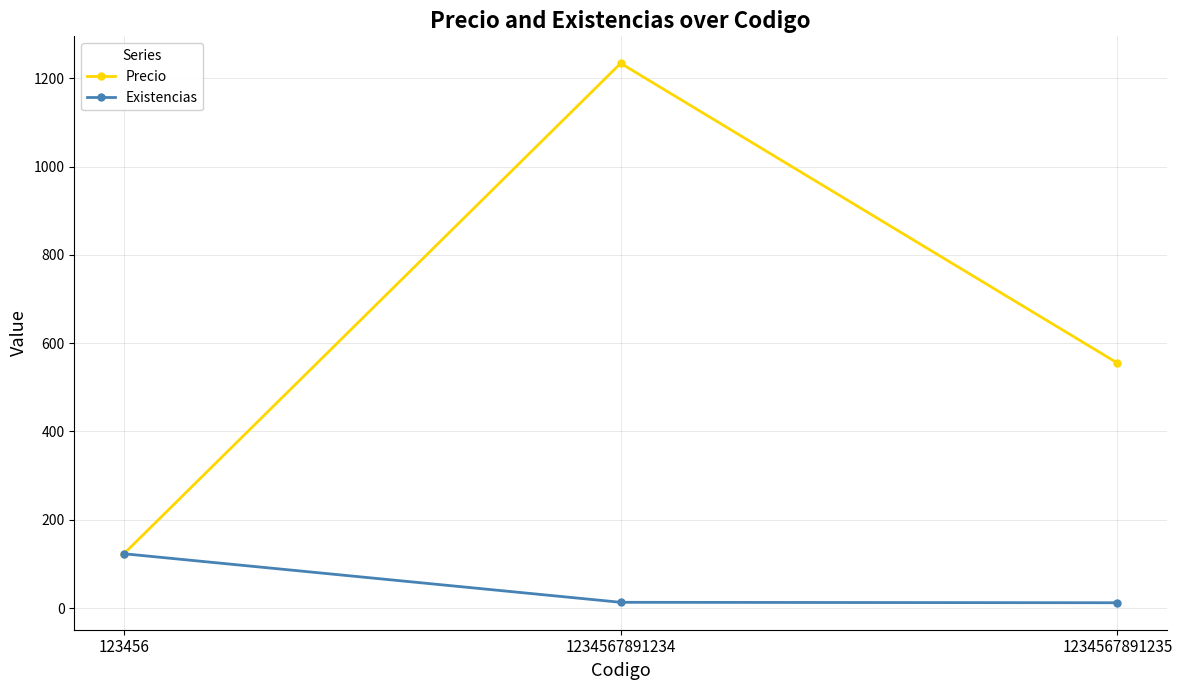

What is the greatest value displayed?

1234